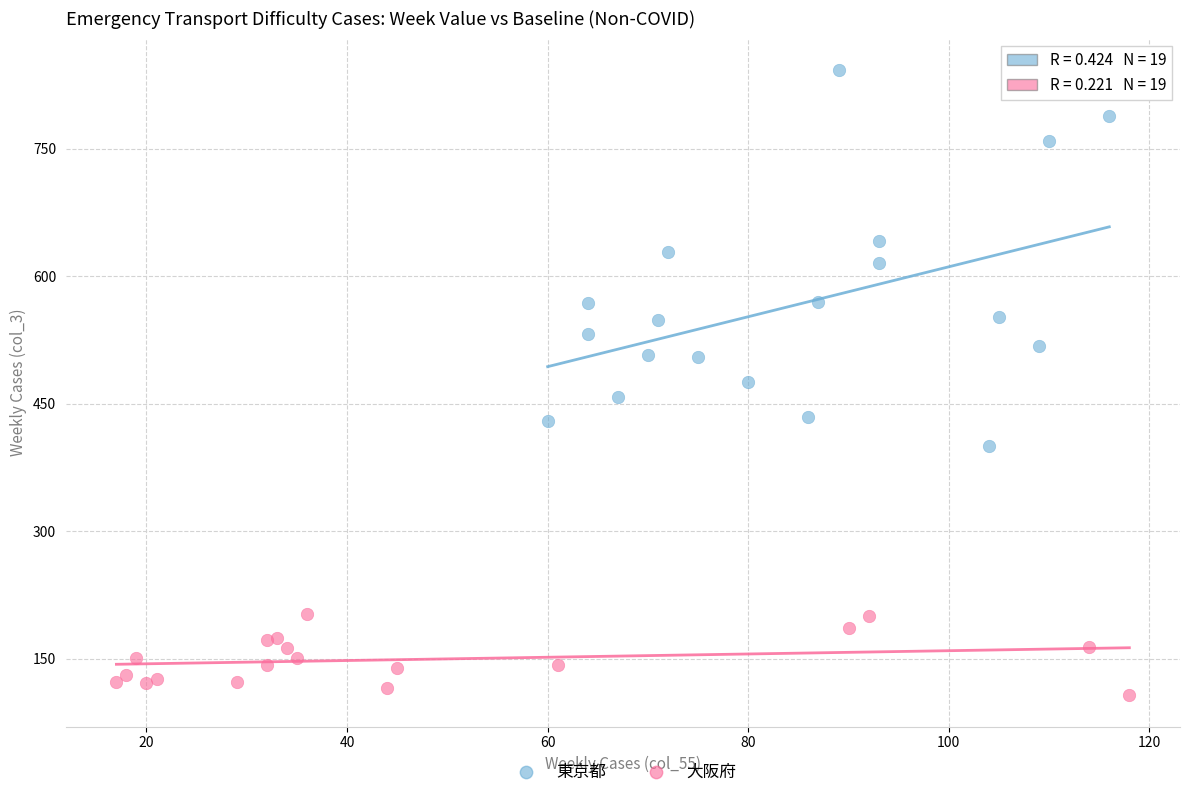

Which series contains the lowest Y value?

大阪府